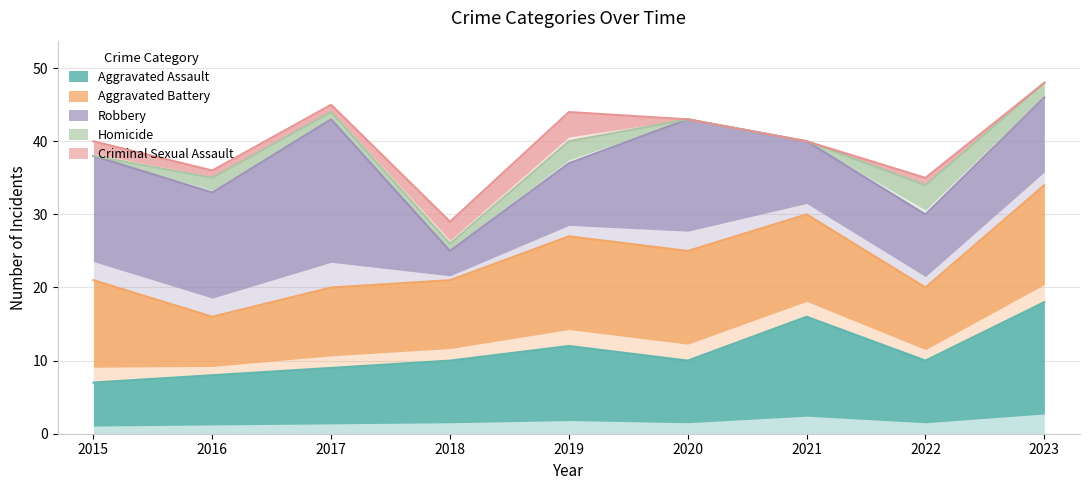

What are all the series names shown in the legend?

Aggravated Assault, Aggravated Battery, Robbery, Homicide, Criminal Sexual Assault